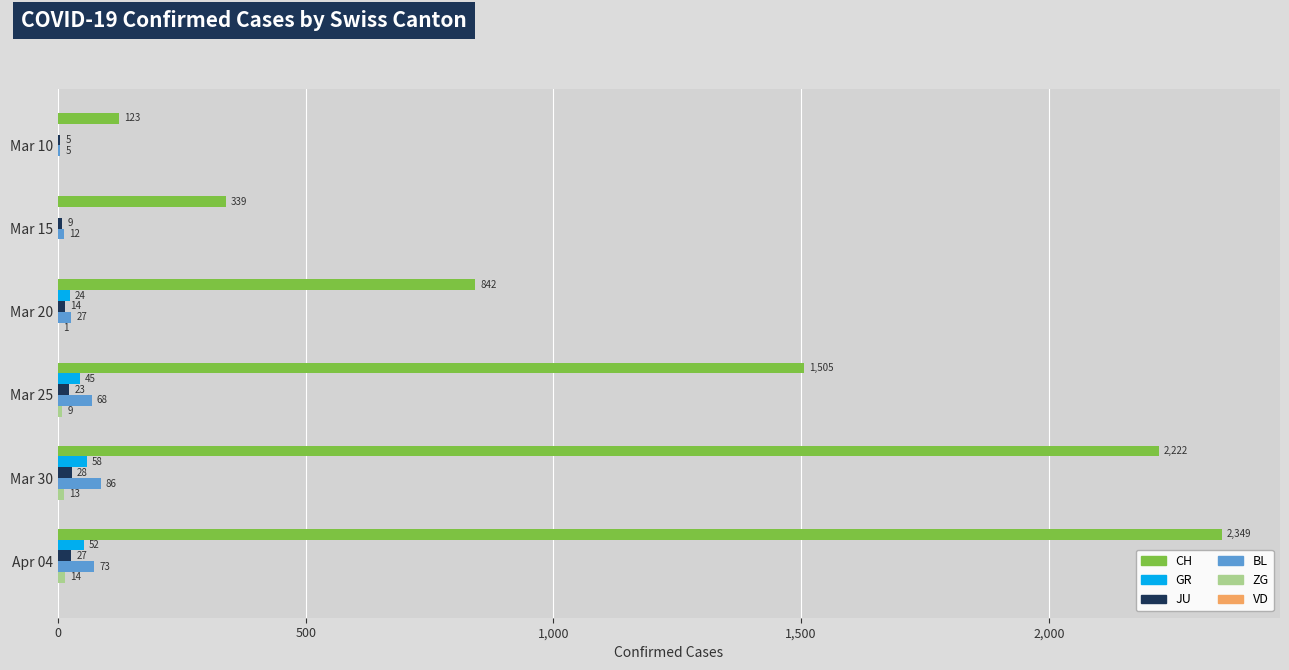

What is the total value across all series at Mar 25?

1650